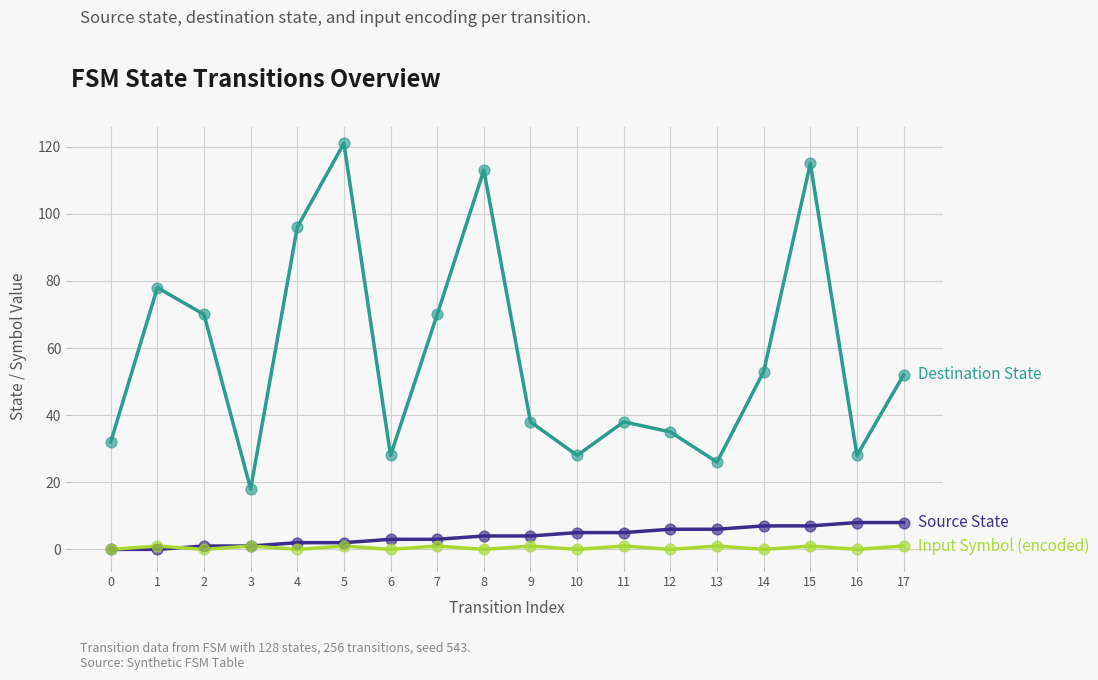

What is the maximum value shown in the chart?

121